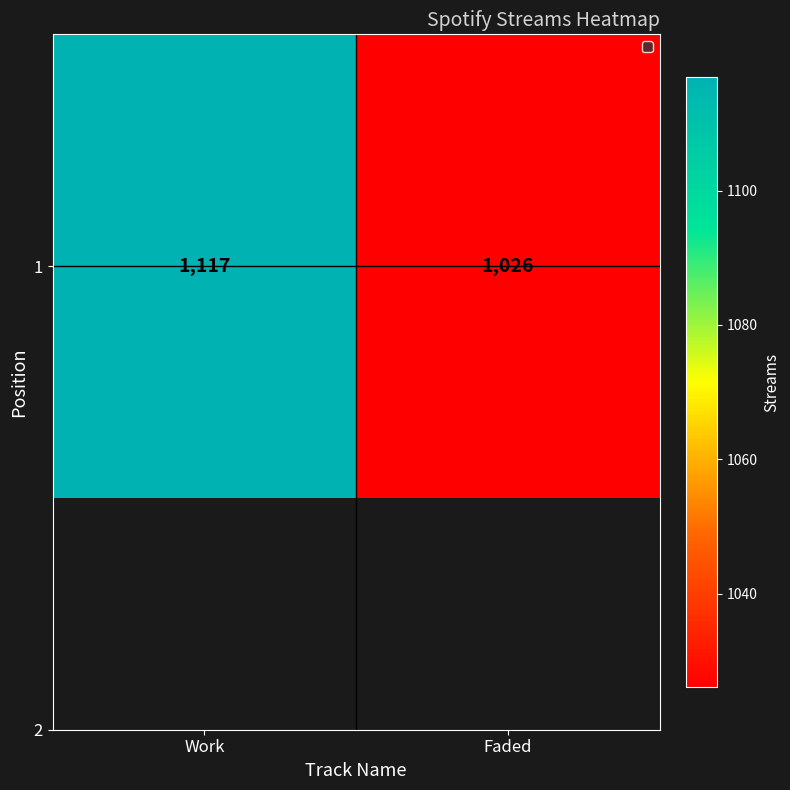

Where is the data nearest to the value 1071?

Faded